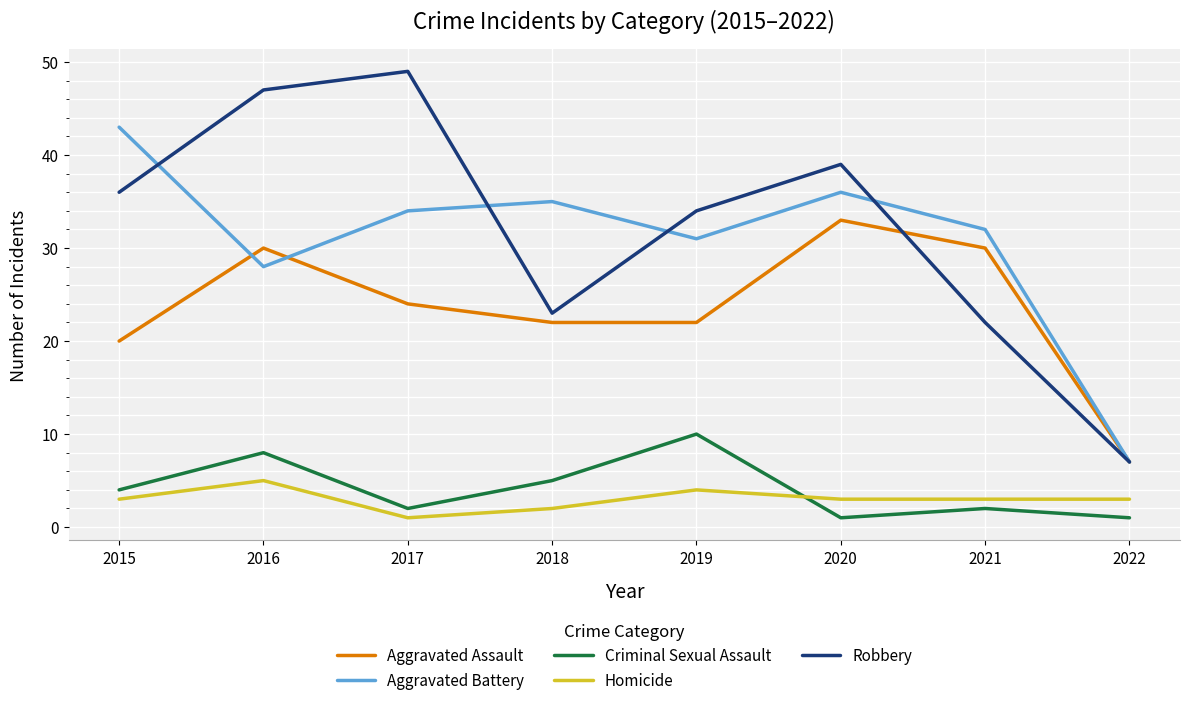

The Aggravated Assault series shows 6 at 2015. True or false?

False